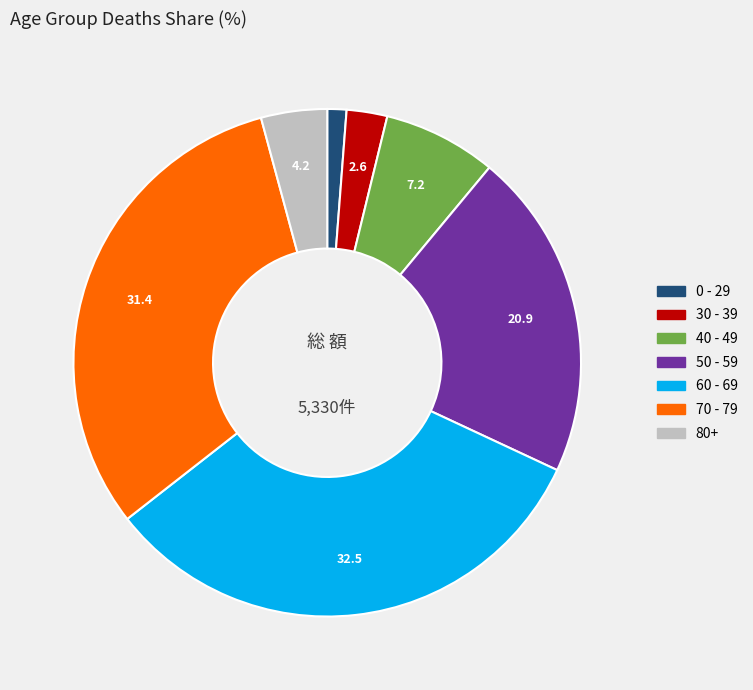

Does any single category account for the majority?

No